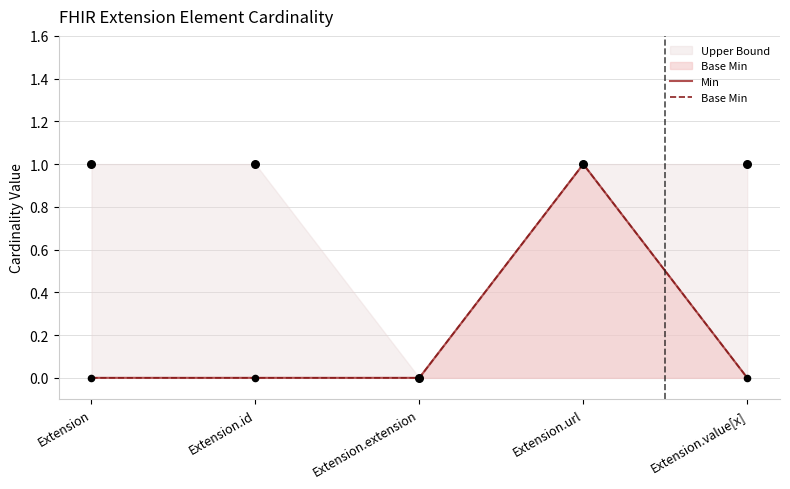

Which series contains the highest Y value?

Min